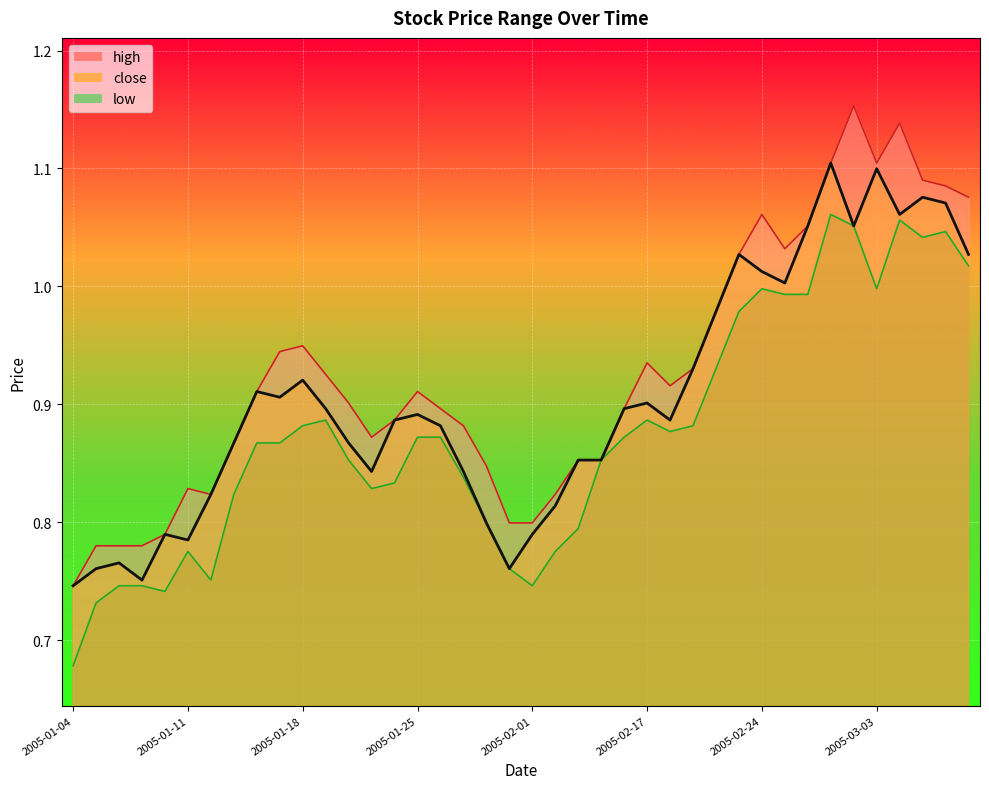

Rank the series at 2005-03-04 from highest to lowest value.

high, close, low